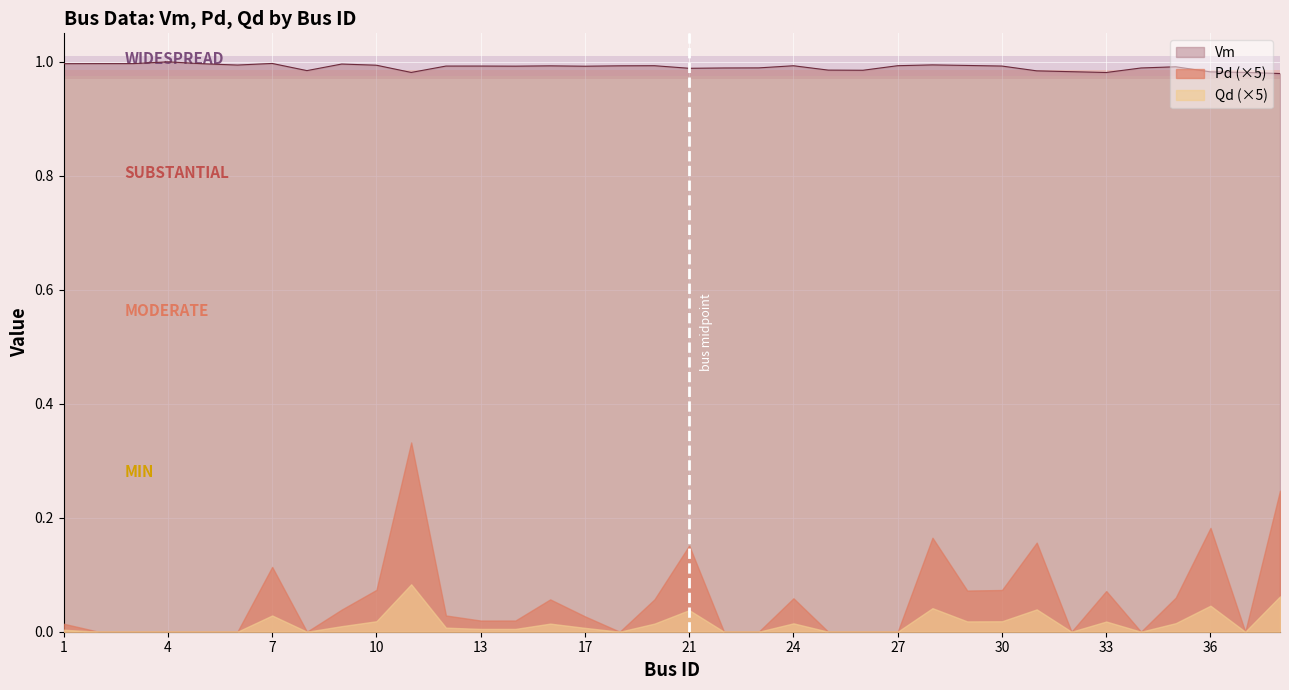

What is the value of the Vm point at the 30th from the left?

1.0